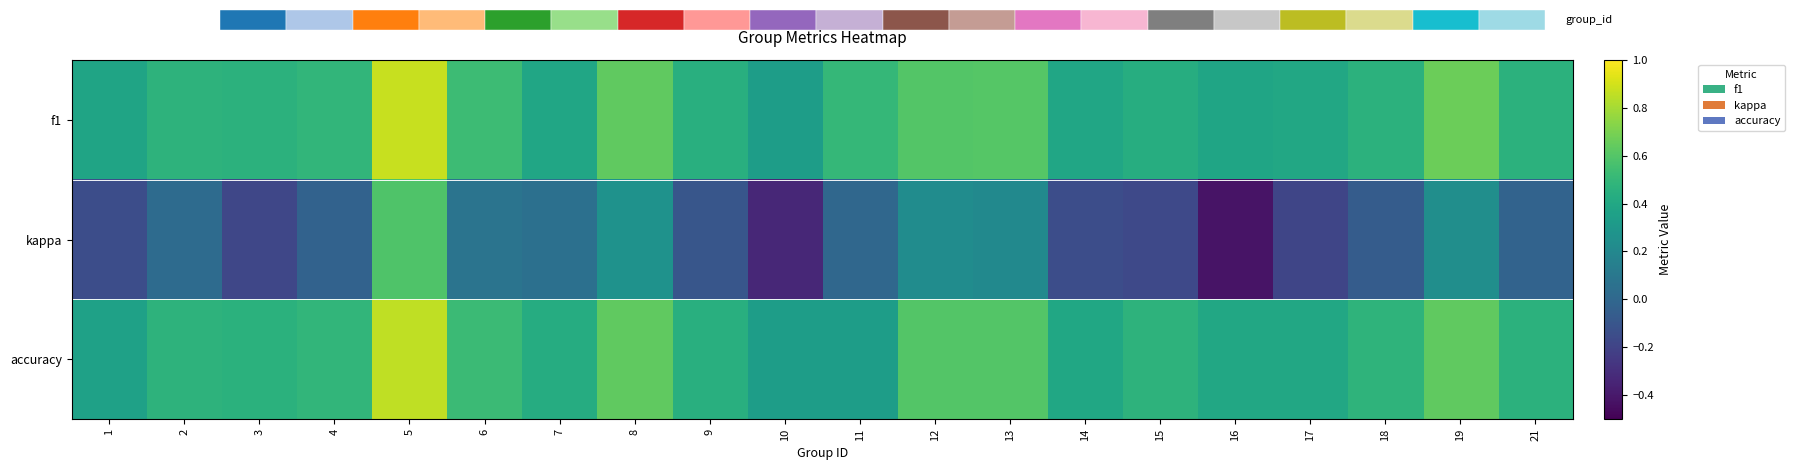

Reading left to right, list all the values displayed in this chart.

f1: 1=0.4	2=0.5	3=0.5	4=0.5	5=0.9	6=0.5	7=0.4	8=0.6	9=0.4	10=0.3	11=0.5	12=0.6	13=0.6	14=0.4	15=0.4	16=0.4	17=0.4	18=0.5	19=0.7	21=0.5
kappa: 1=-0.1	2=0.0	3=-0.2	4=-0.0	5=0.6	6=0.1	7=0.1	8=0.3	9=-0.1	10=-0.3	11=0.0	12=0.2	13=0.2	14=-0.1	15=-0.2	16=-0.4	17=-0.2	18=-0.1	19=0.2	21=-0.0
accuracy: 1=0.4	2=0.5	3=0.5	4=0.5	5=0.9	6=0.5	7=0.4	8=0.6	9=0.4	10=0.3	11=0.3	12=0.6	13=0.6	14=0.4	15=0.5	16=0.4	17=0.4	18=0.5	19=0.6	21=0.5